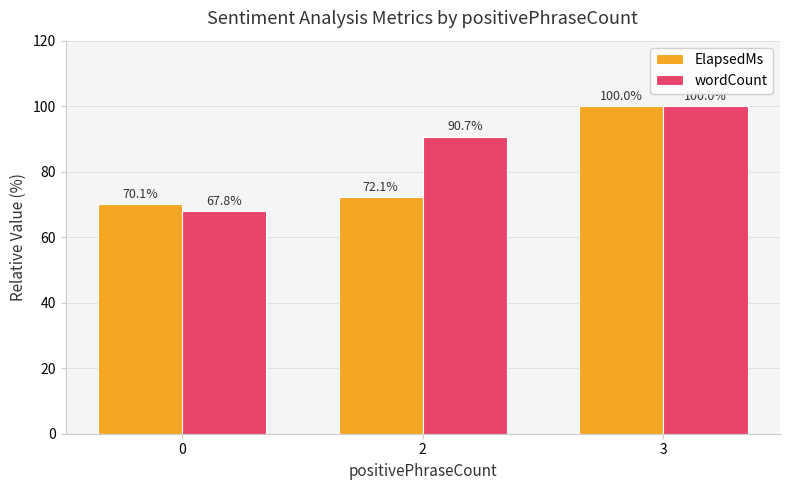

What are all the series names shown in the legend?

ElapsedMs, wordCount